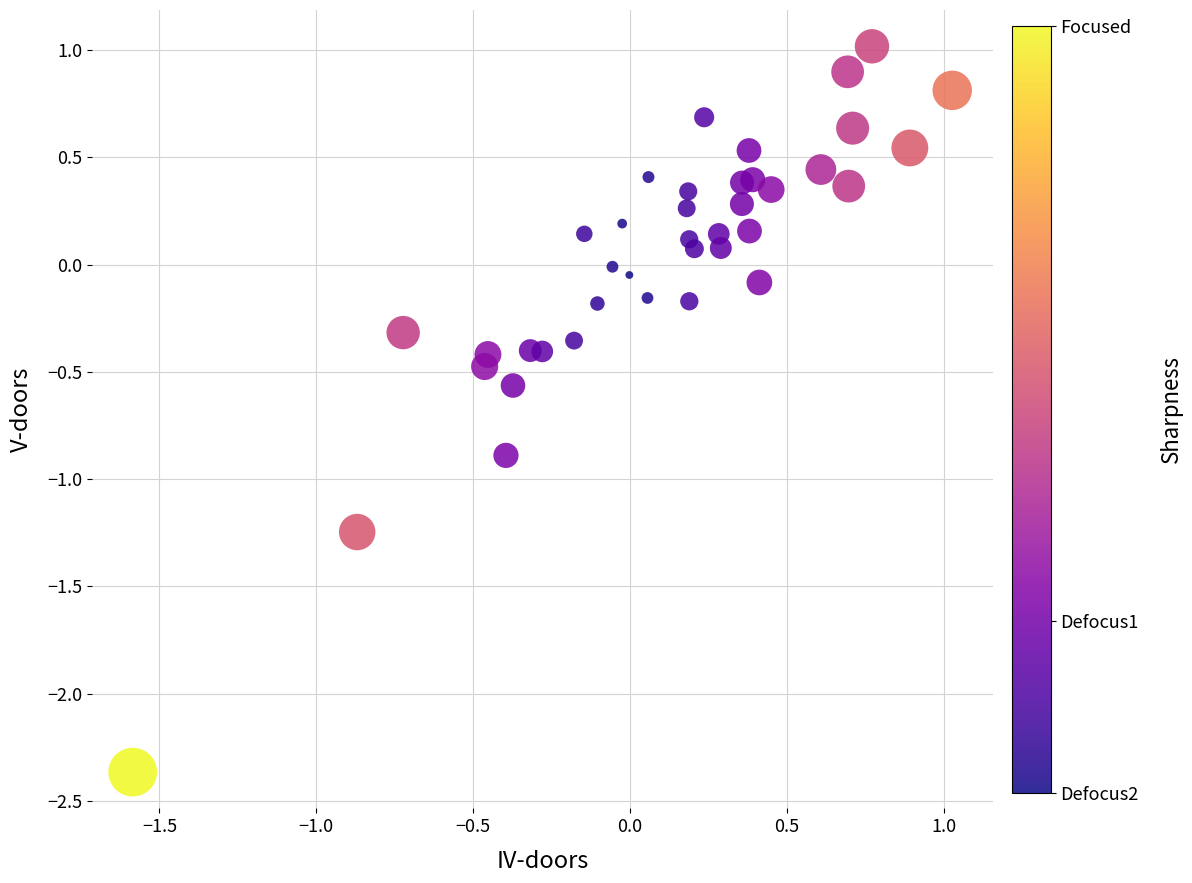

What is the range of X values (max minus min)?

2.6